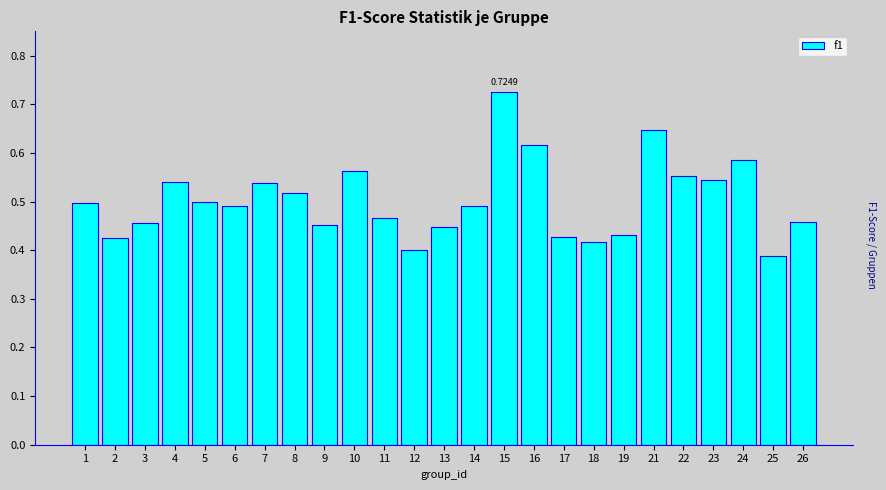

Between 7 and 11, which is larger?

7